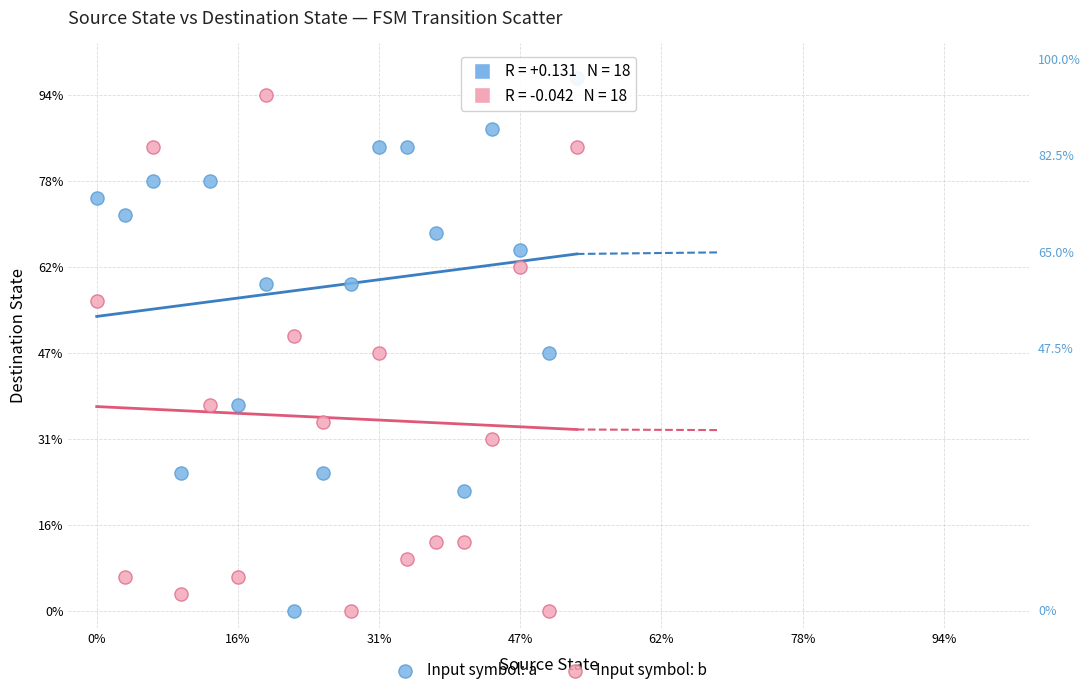

What are all the series names shown in the legend?

Input symbol: a, Input symbol: b